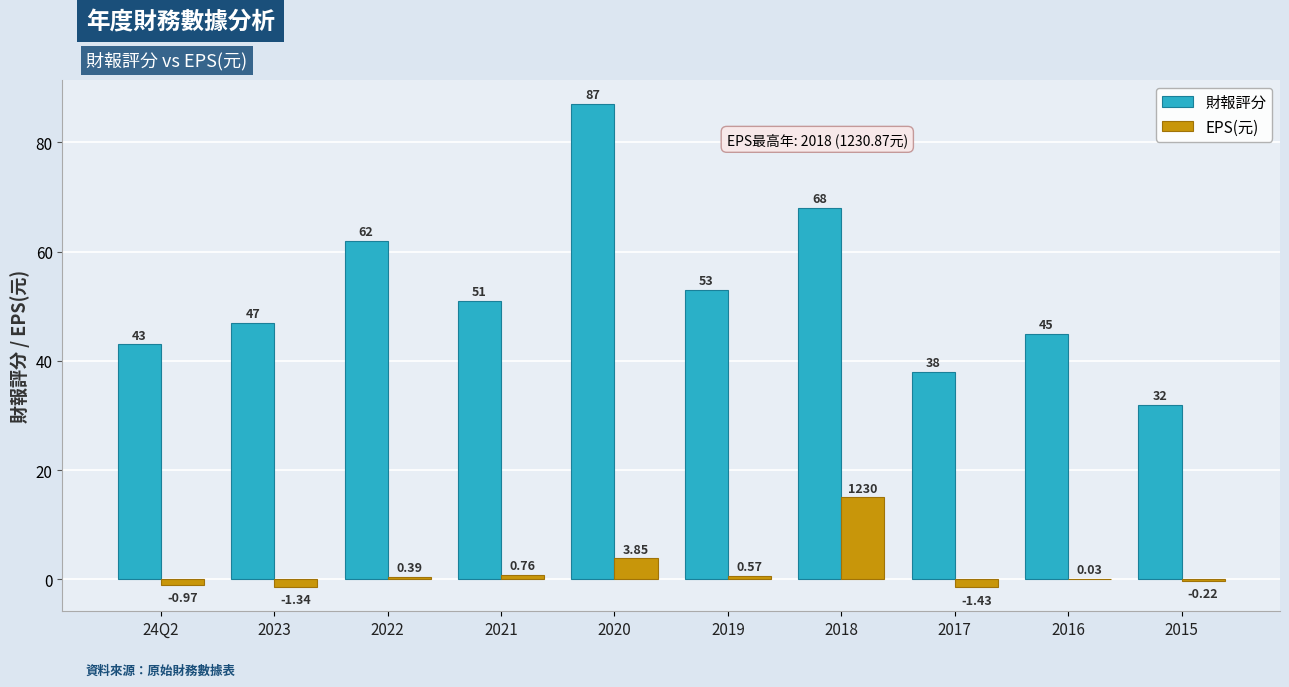

How many groups of bars are there?

10